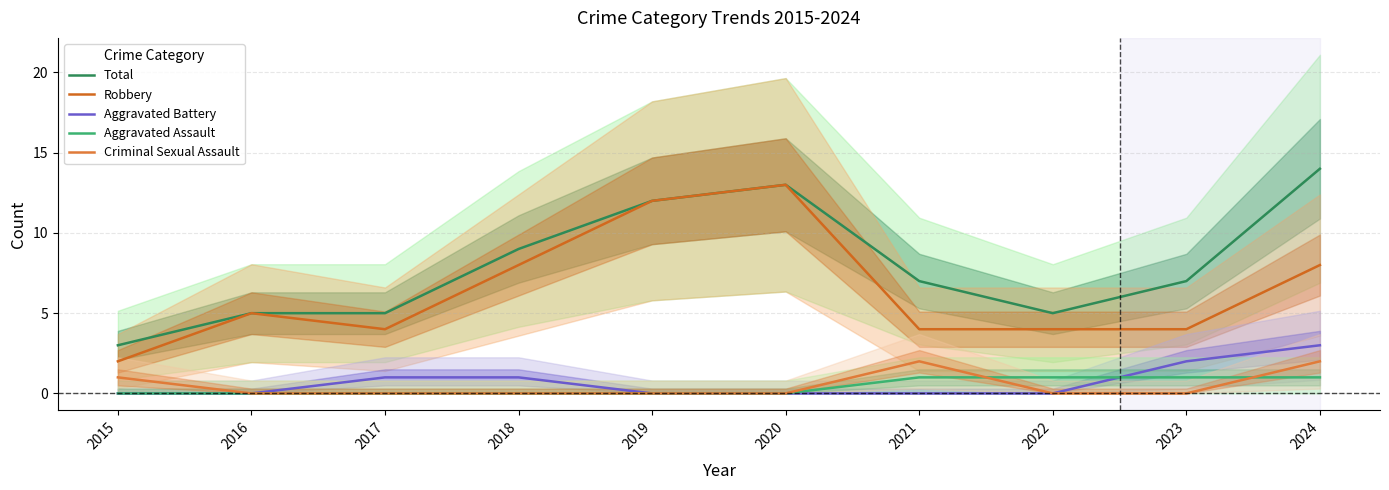

List the series in order of their peak value, highest first.

Total, Robbery, Aggravated Battery, Criminal Sexual Assault, Aggravated Assault